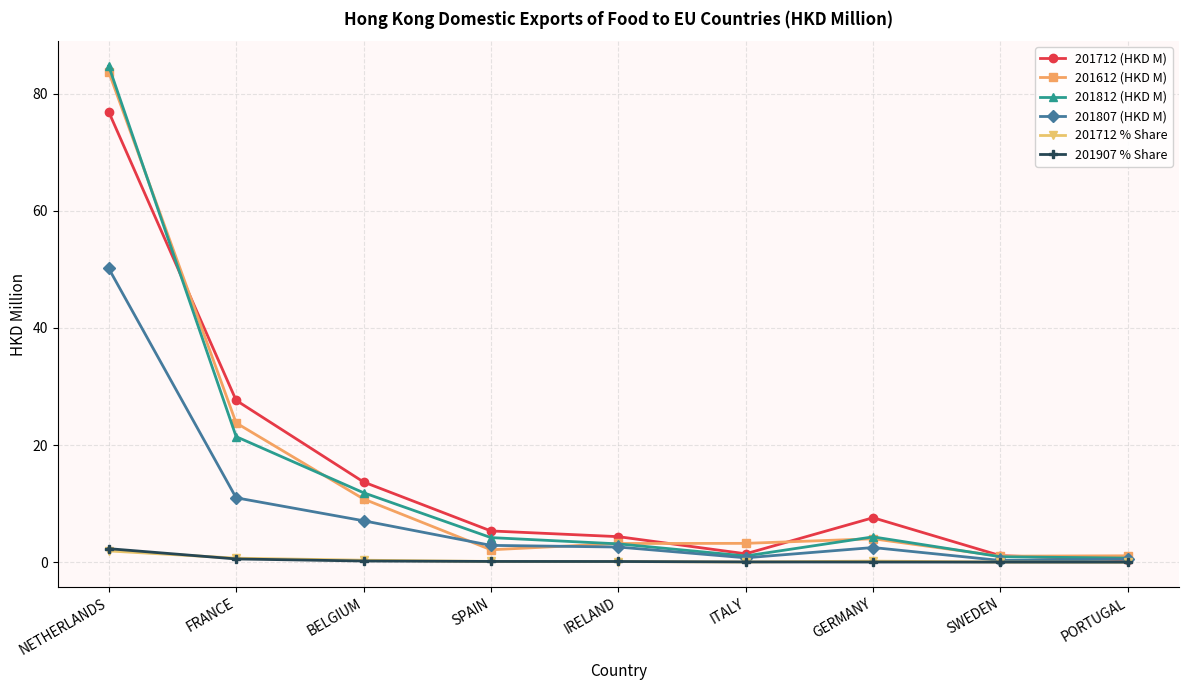

Read the 201712 % Share value at FRANCE.

0.7